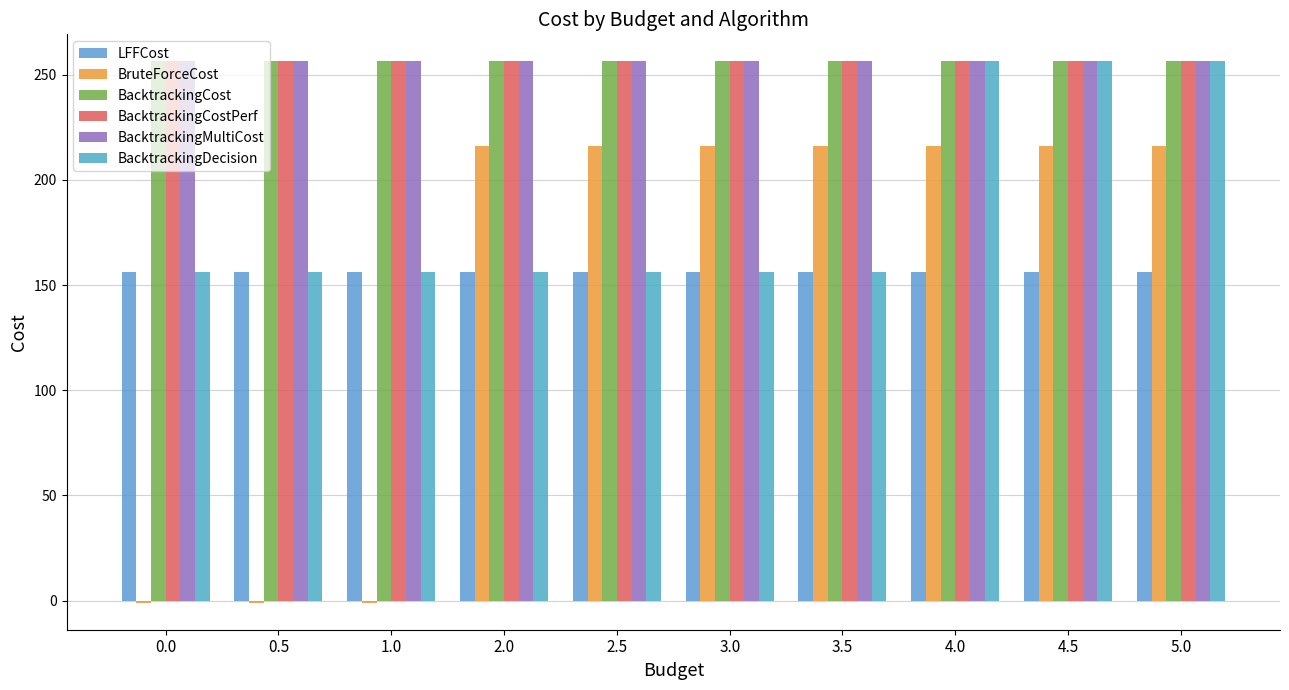

How many bars are there in total?

60